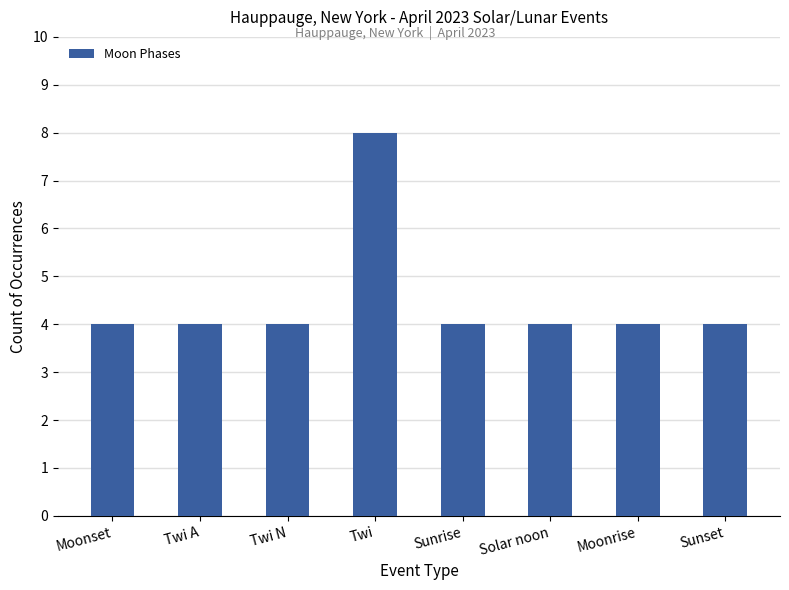

Count the number of categories in the chart.

8